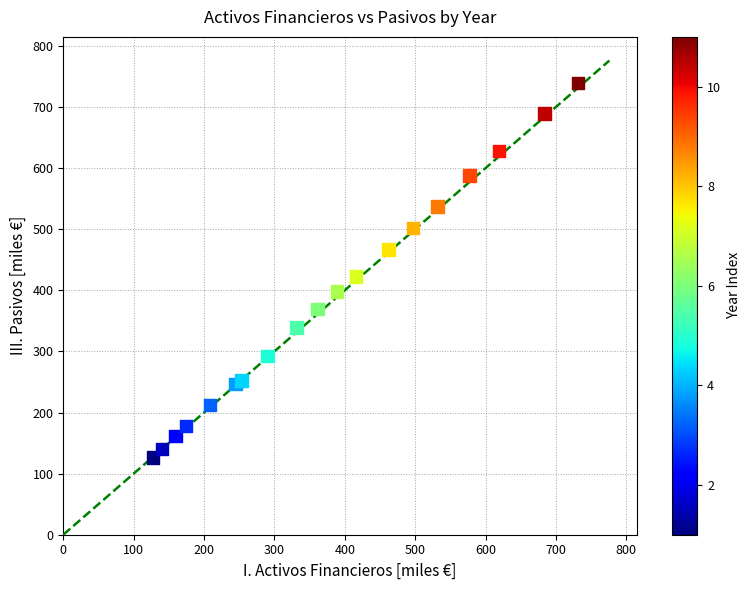

What is the range of Y values (max minus min)?

612.4